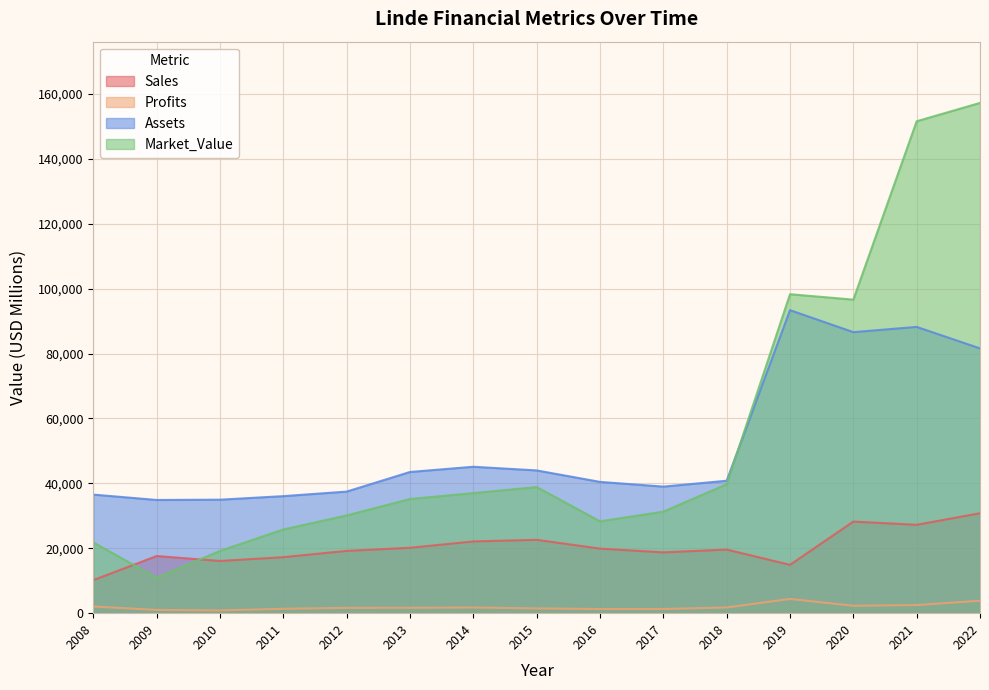

In Profits, how many points are lower than both neighbors (excluding endpoints)?

3